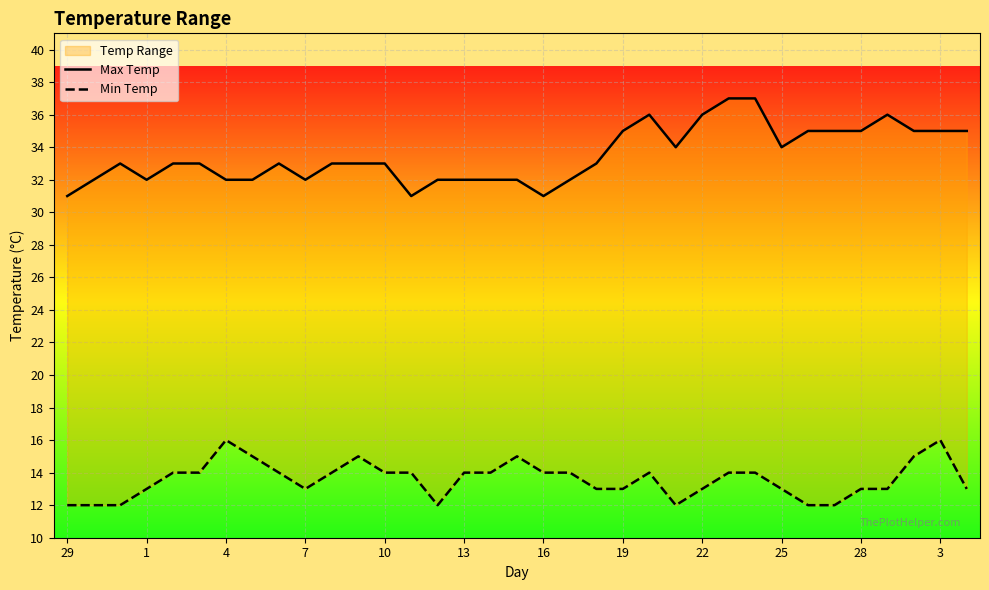

What is the highest value of the Min Temp series?

16